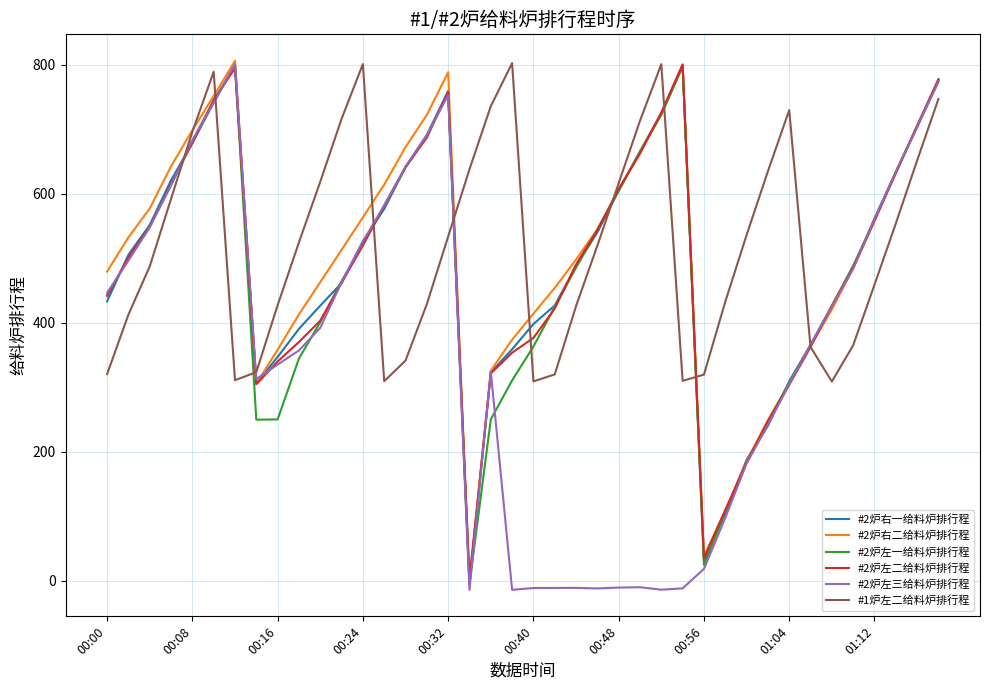

Count the number of categories in the chart.

40